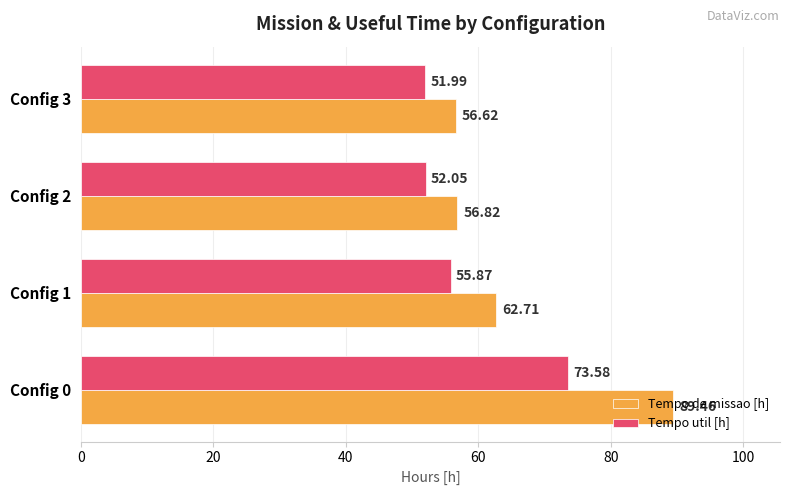

Which series has the widest spread of values?

Tempo de missao [h]